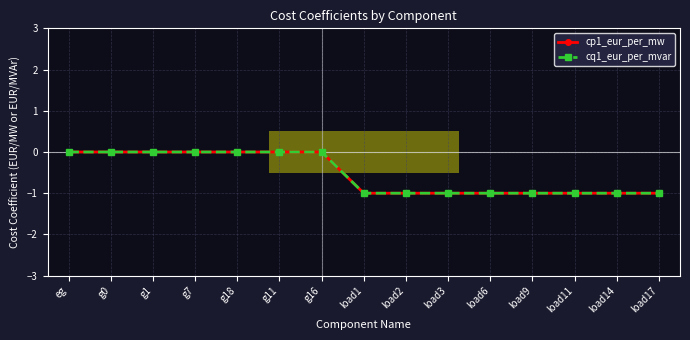

How many lines are shown in the chart?

2